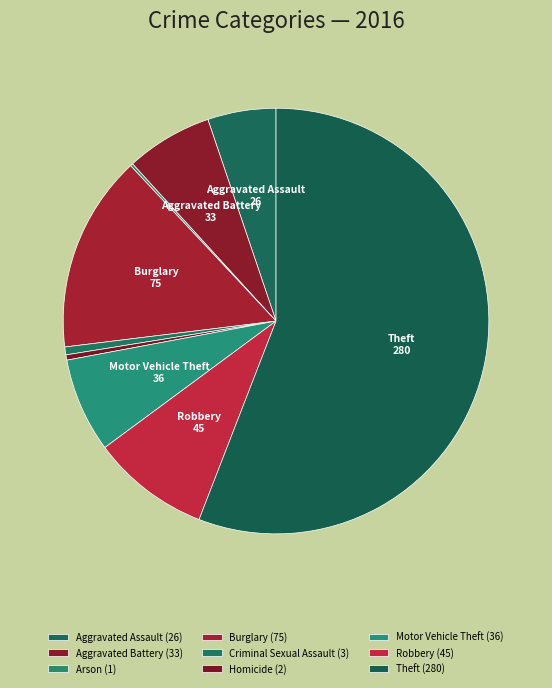

Is the sum of Aggravated Battery and Burglary greater than half?

No